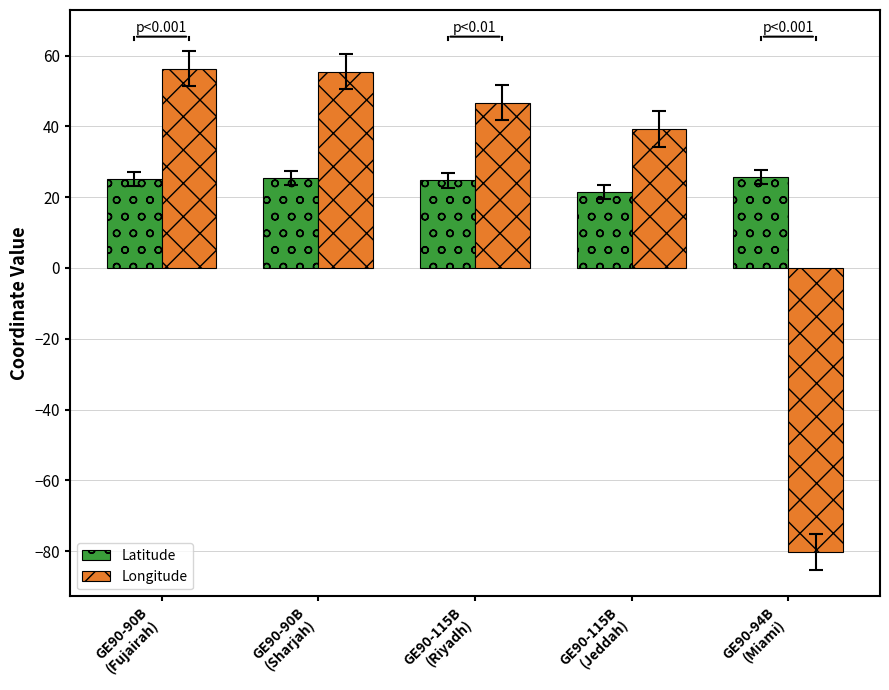

What is the difference between the Longitude values at GE90-90B
(Fujairah) and GE90-90B
(Sharjah)?

0.9